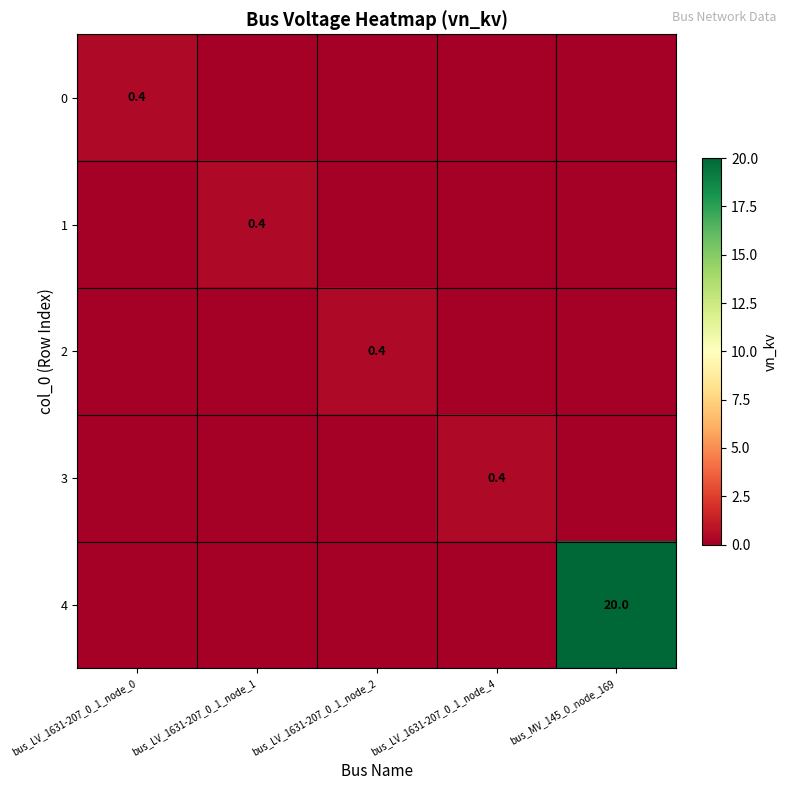

The value of 3 at bus_LV_1631-207_0_1_node_4 is 0.6. True or false?

False